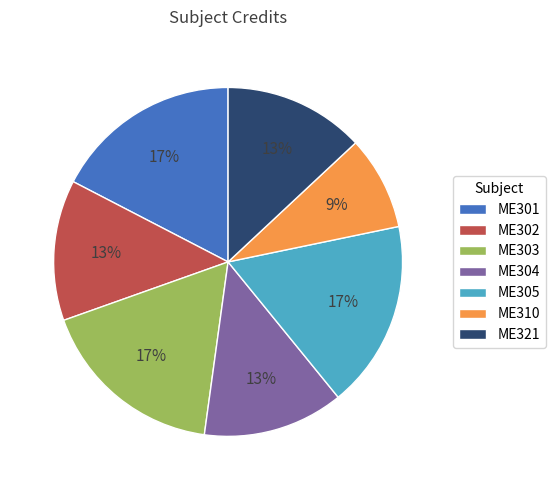

Between ME310 and ME302, which is larger?

ME302